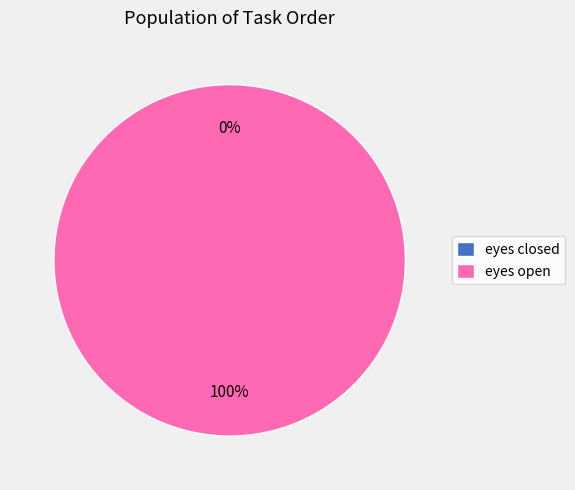

What is the change in value from eyes closed to eyes open?

+1